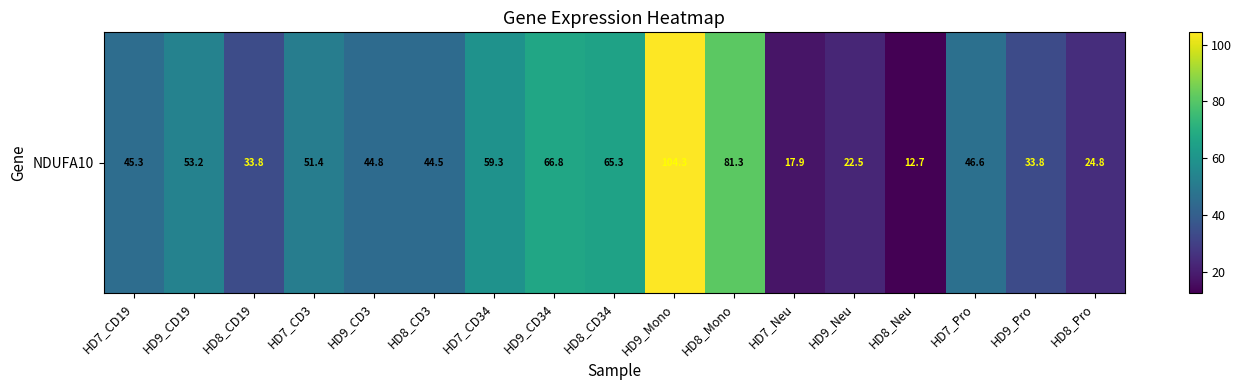

What is the difference between the second highest and minimum values?

68.6